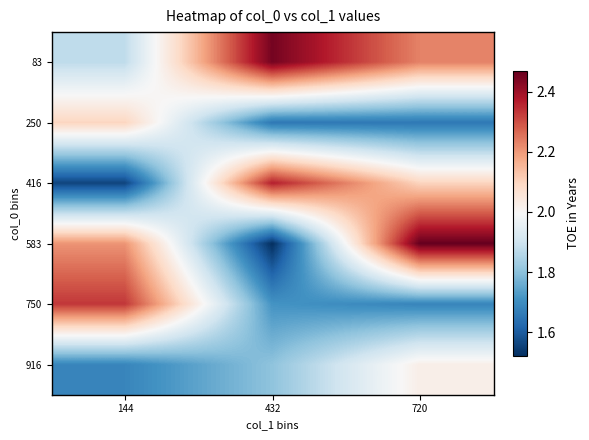

At how many categories does at least one series exceed 1?

3